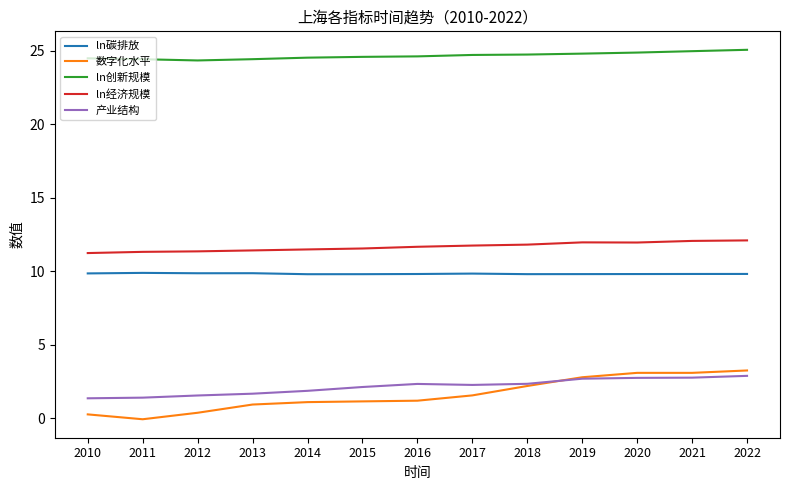

What is the total value across all series at 2012?

47.5